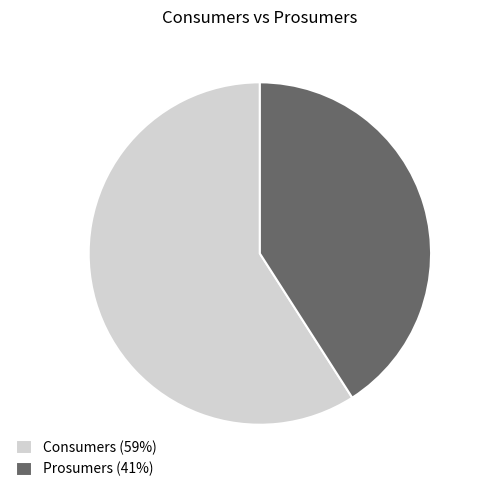

What is the smallest slice in the pie chart?

Prosumers